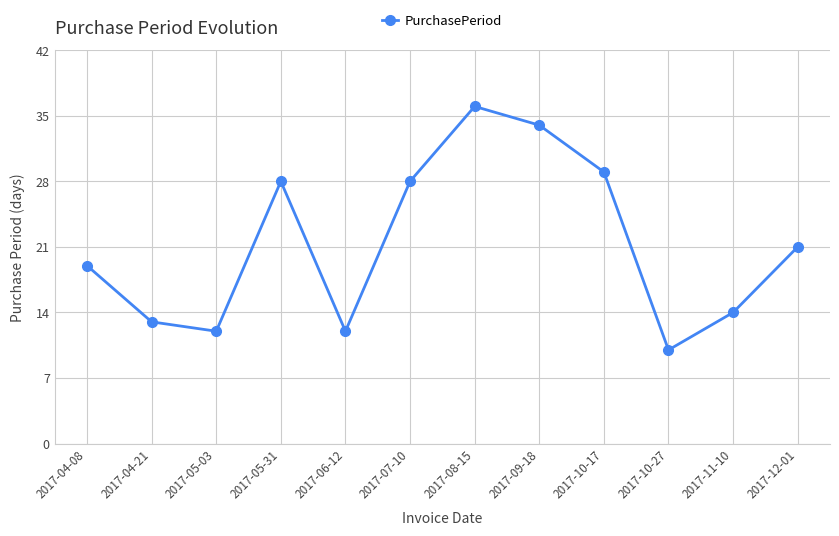

How many series are shown in this chart?

1